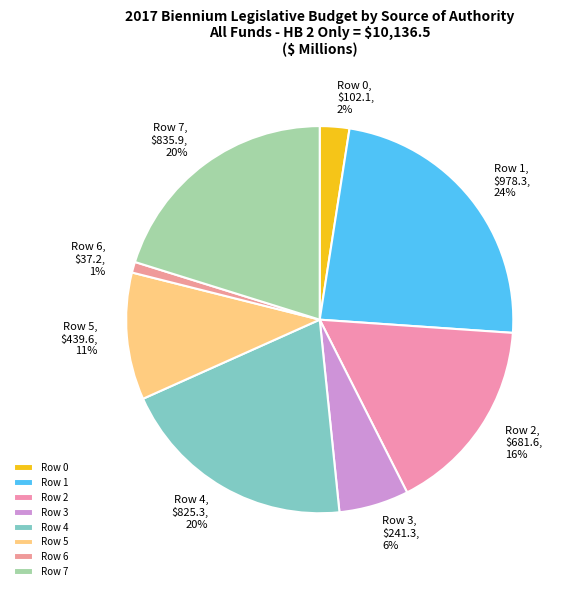

Does Row 1 account for over 50% of the chart?

No